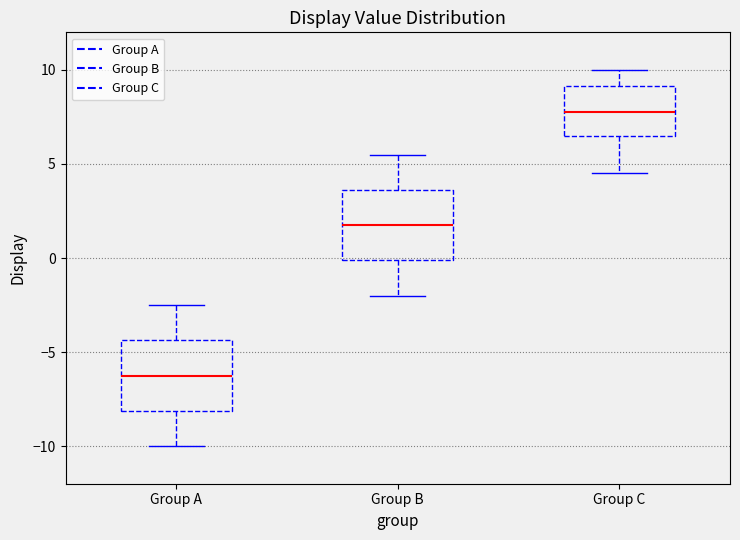

Reading left to right, transcribe this box plot: for each box, give where its median line is, the range the box spans, and where its two whiskers end, as read against the y-axis. The values are not printed on the chart, so give them approximately, as read against the axis.

Group A: median -6.0, box -8.0 to -4.5, whiskers -10.0 to -2.5
Group B: median 2.0, box 0.0 to 3.5, whiskers -2.0 to 5.5
Group C: median 8.0, box 6.5 to 9.0, whiskers 4.5 to 10.0